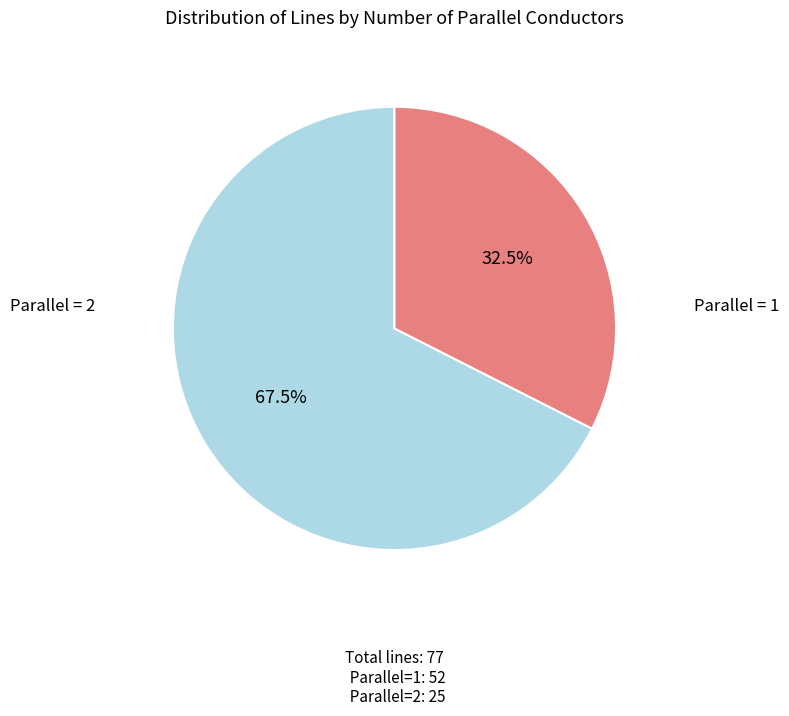

Does any single category account for the majority?

Yes